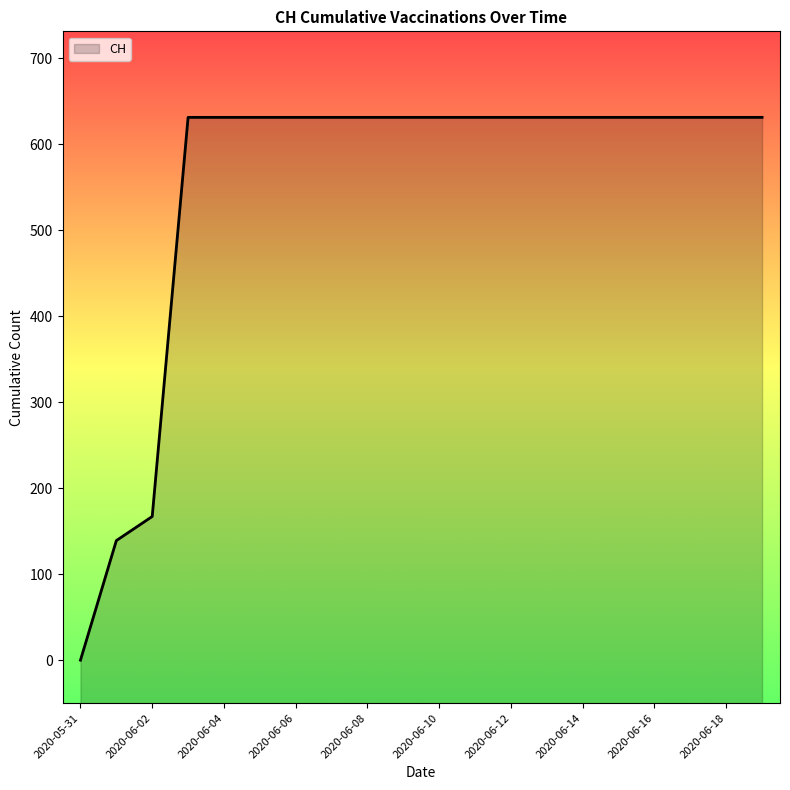

The value at 2020-06-08 is 302. True or false?

False